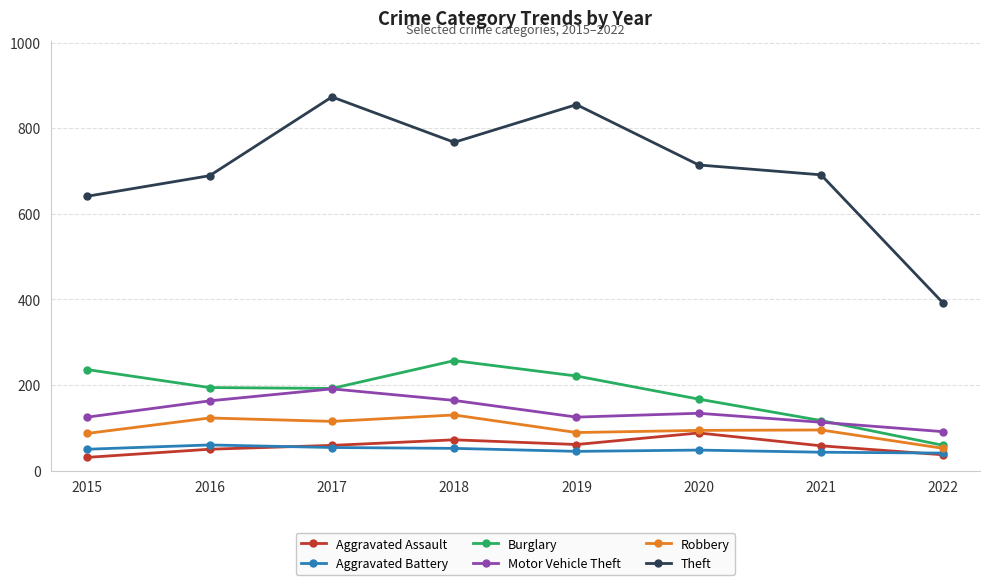

Which series has the largest total across all categories?

Theft